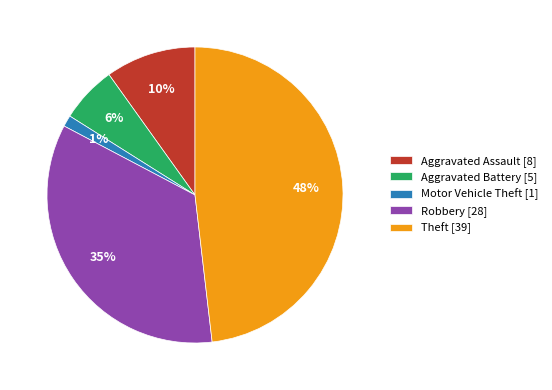

True or false: Aggravated Battery accounts for 6% of the total.

True